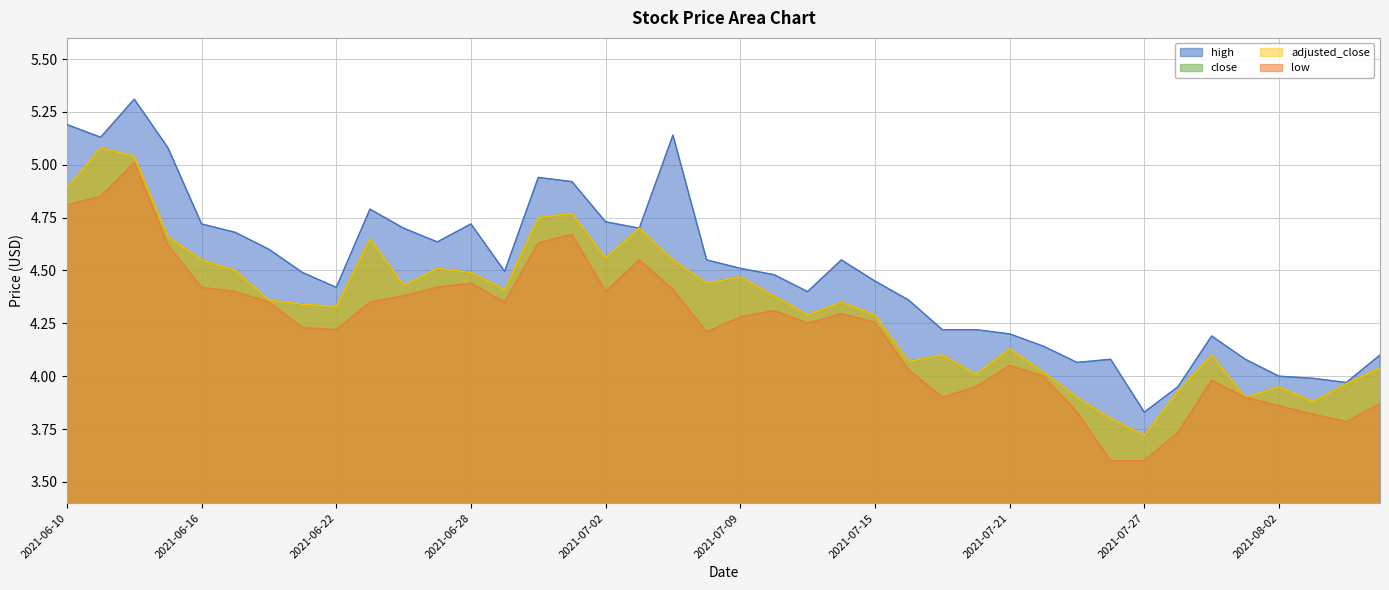

What is the difference between the maximum and minimum values in the adjusted_close series?

1.4